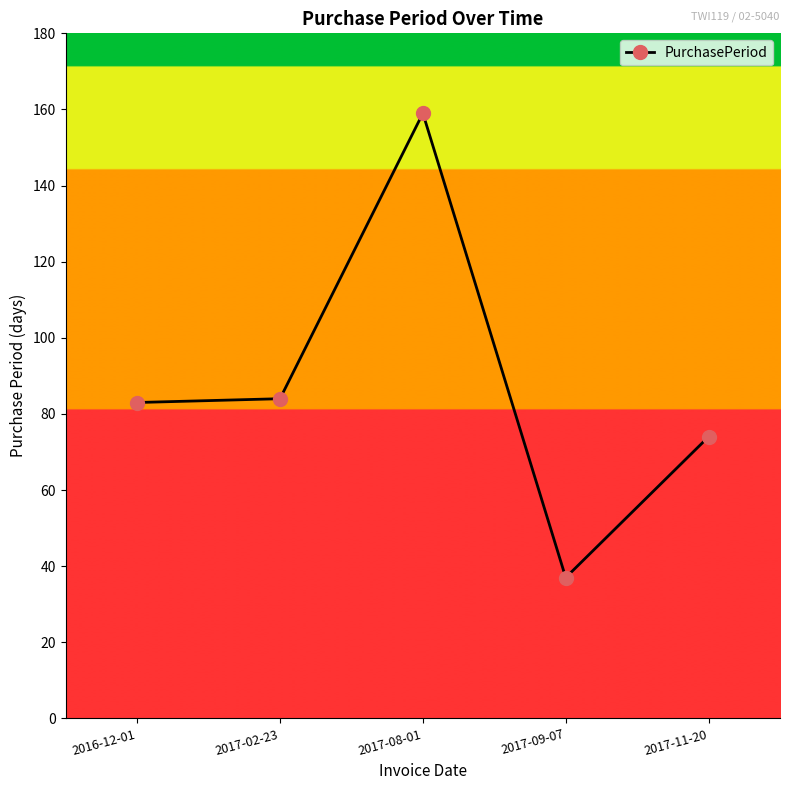

What is the sum of all values?

437